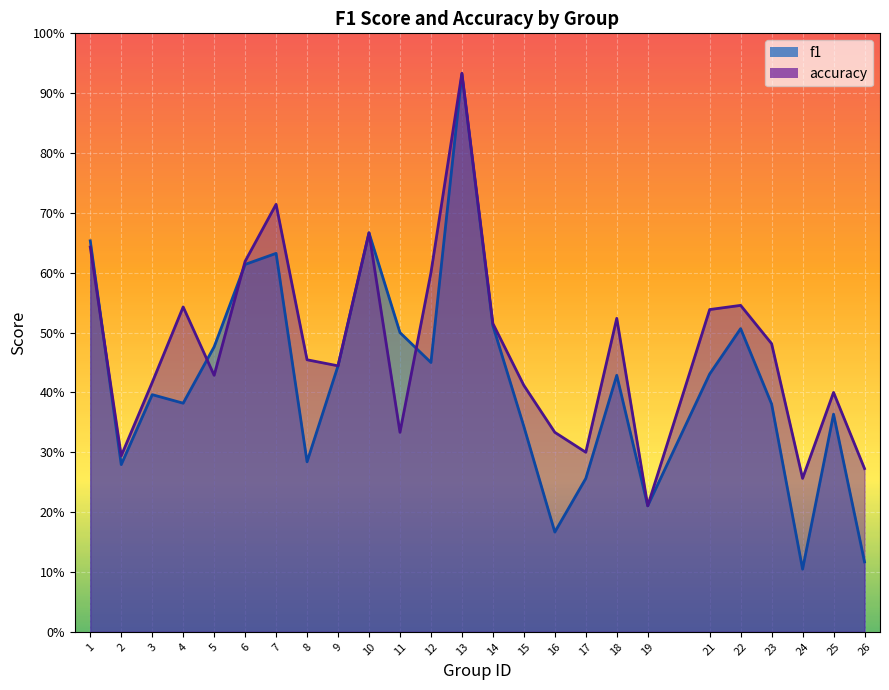

At which category is the sum across all series the highest?

13